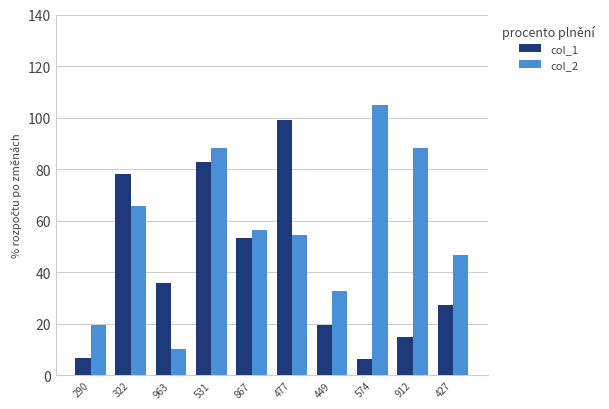

What is the value of the col_2 bar at the 2nd from the left?

65.9